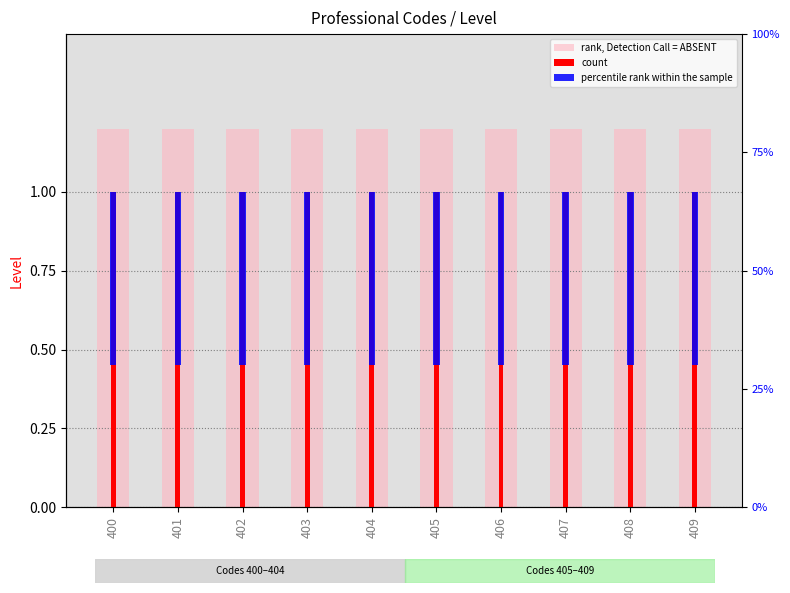

What is the value of the count bar at the 2nd from the left?

1.0